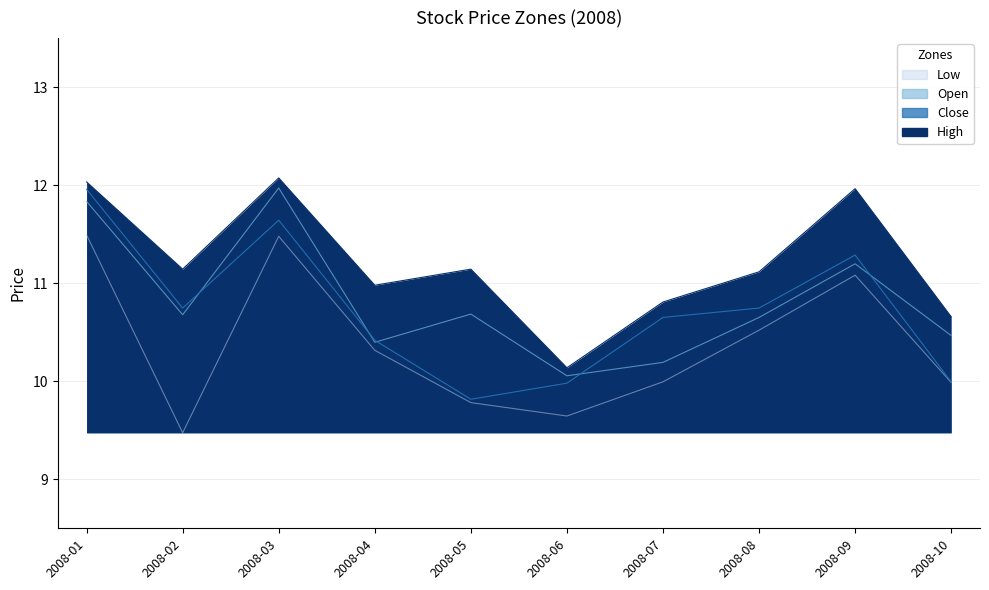

Which category has the lowest value in the low series?

2008-02